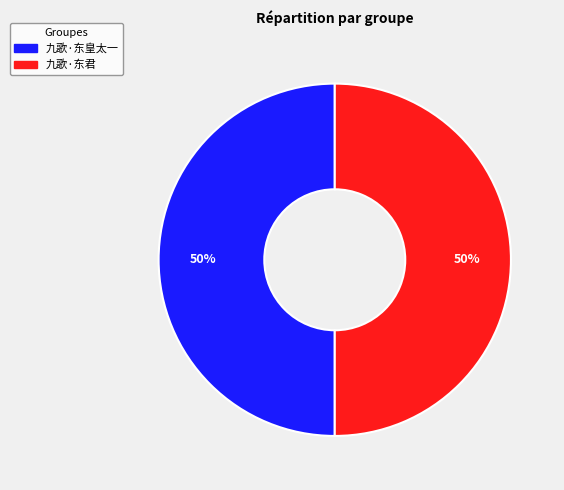

What percentage is the 九歌·东皇太一 slice, to the nearest percent?

50%